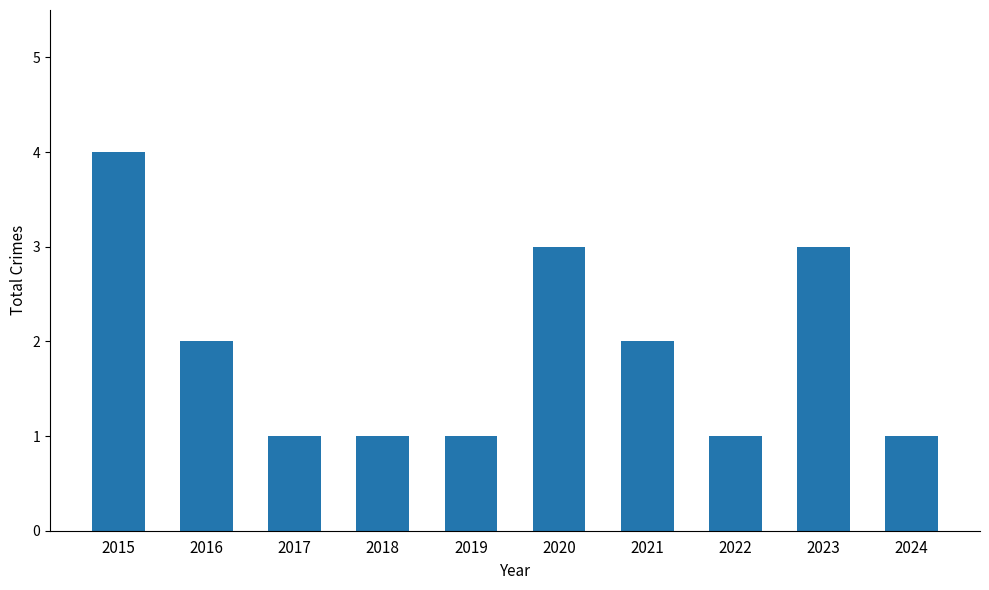

What is the difference between the maximum and minimum values?

3